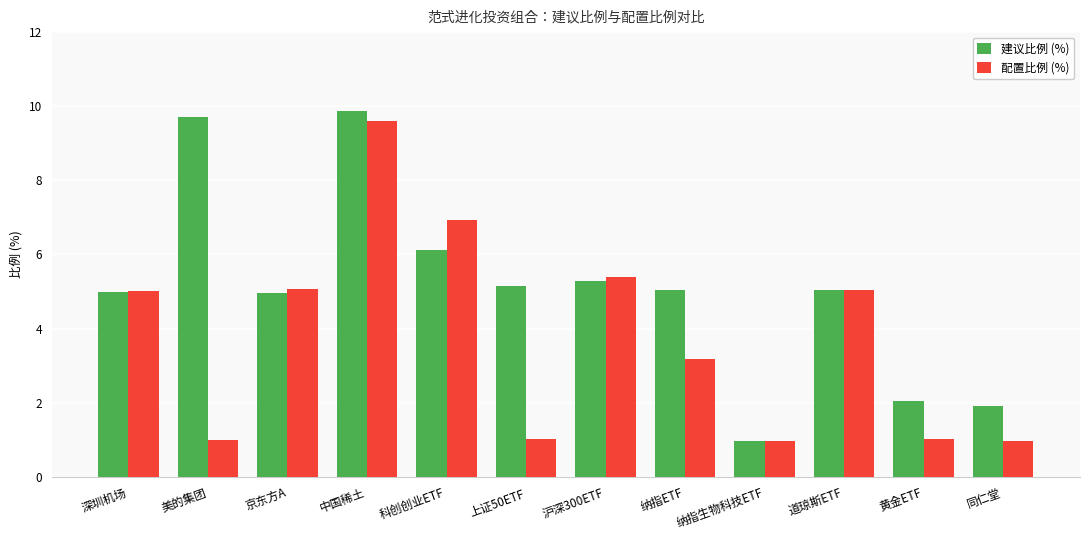

Read the 配置比例 (%) value at 黄金ETF.

1.0